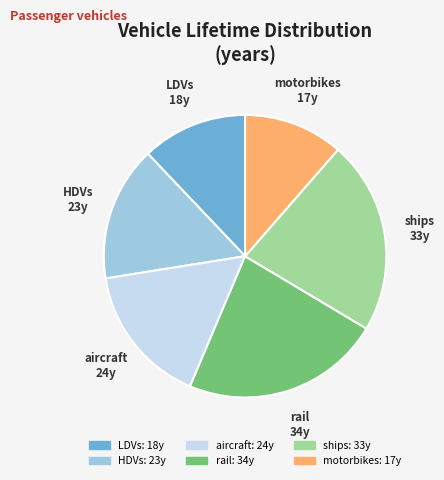

Is motorbikes the majority of the pie?

No